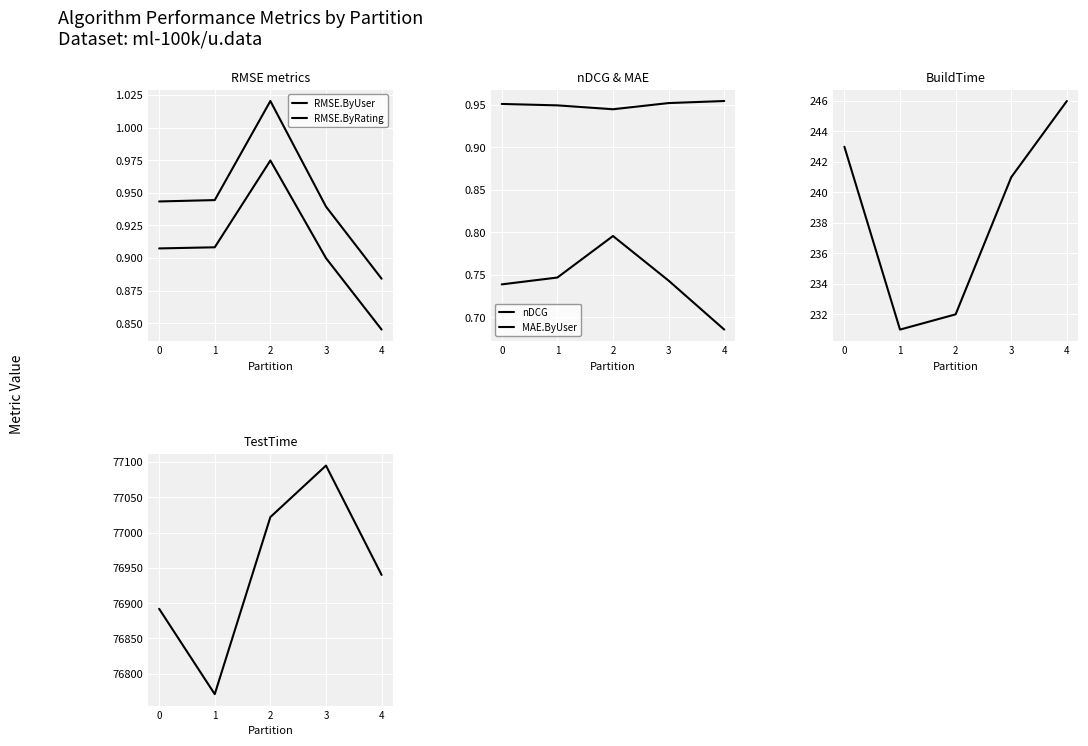

What is the value of the RMSE.ByRating point at the 4th from the left?

0.9